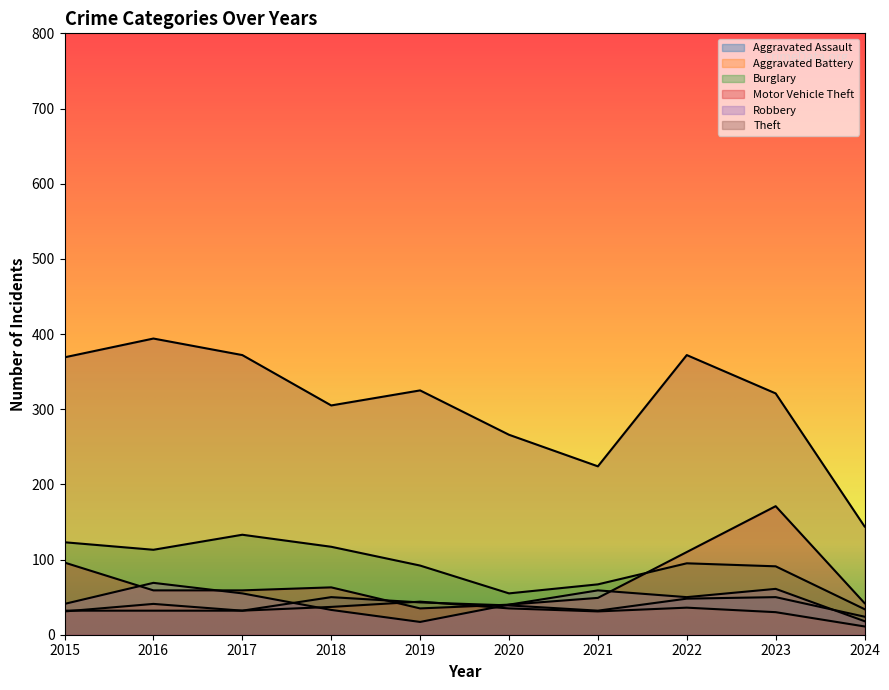

At which label does Robbery reach its peak?

2016